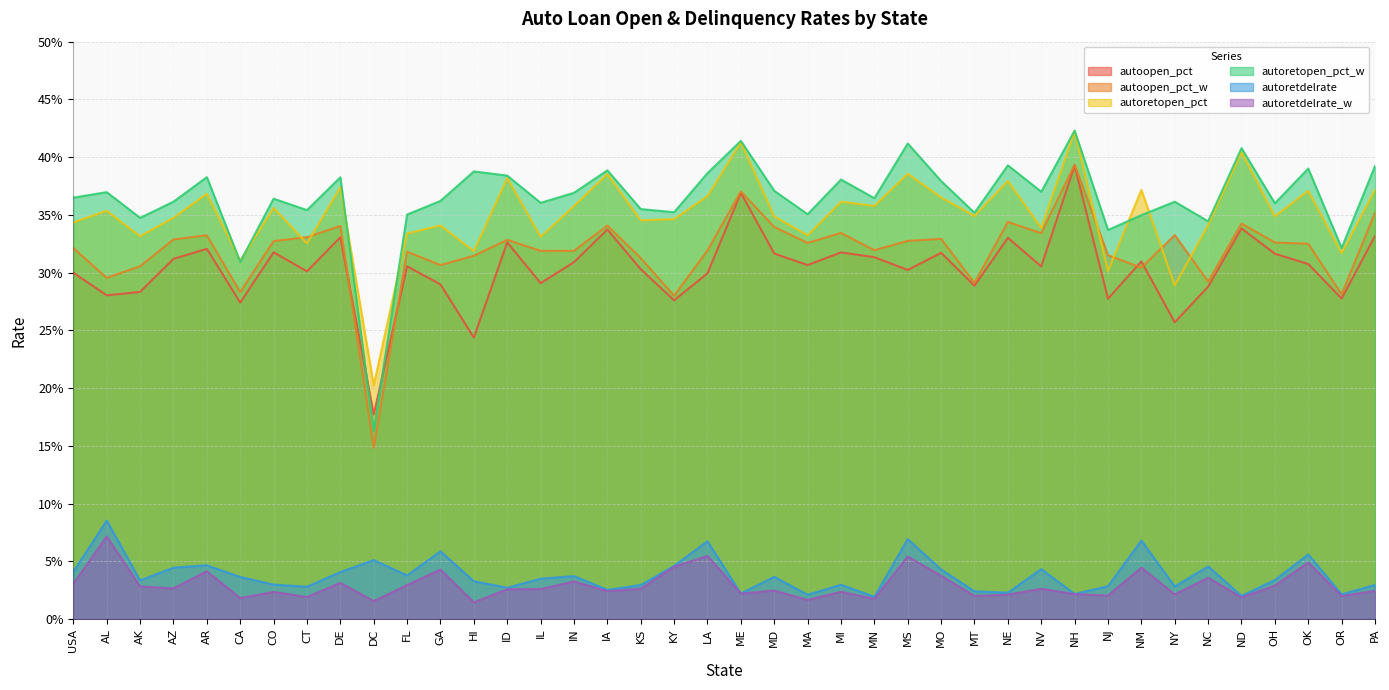

How many data points does each series have?

40